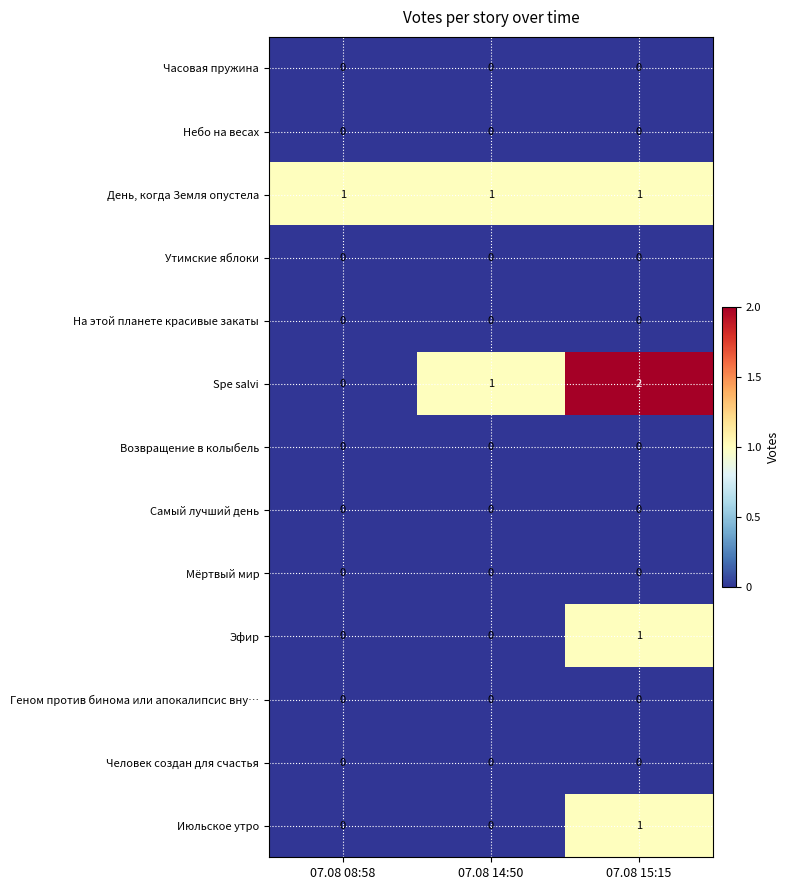

At how many categories does at least one series exceed 0?

3